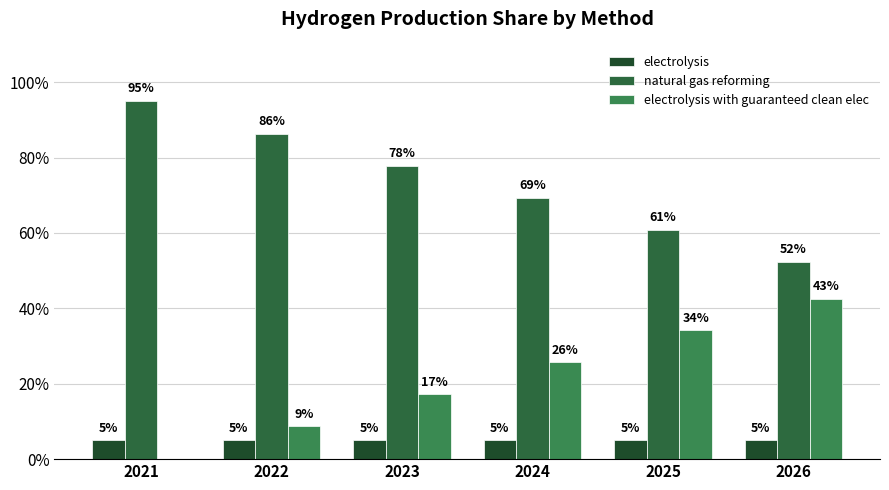

What is the spread (max minus min) of values at 2022?

0.8